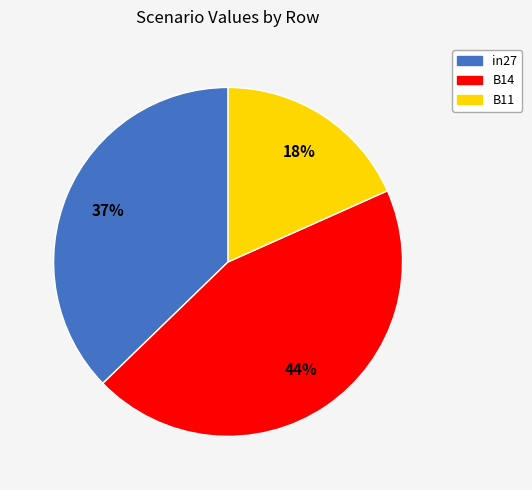

Which slice is the smallest?

B11